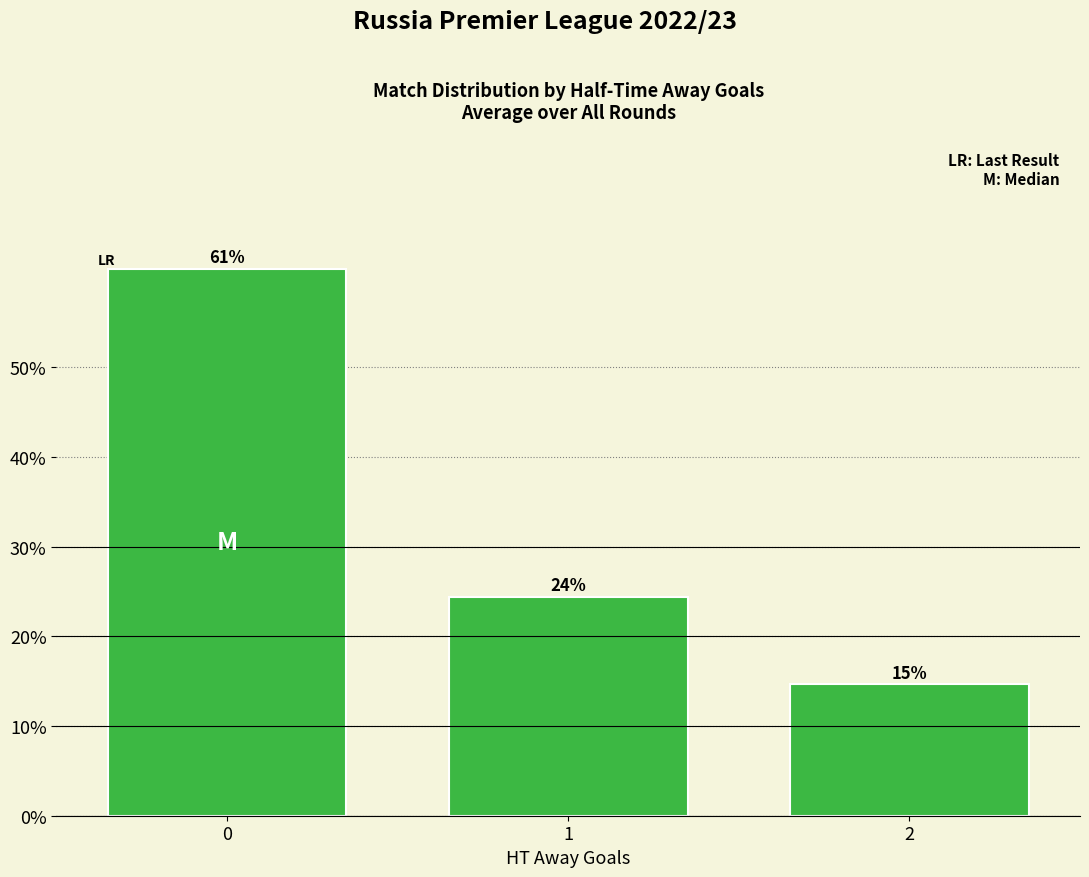

Which category has the lowest value across all series?

2